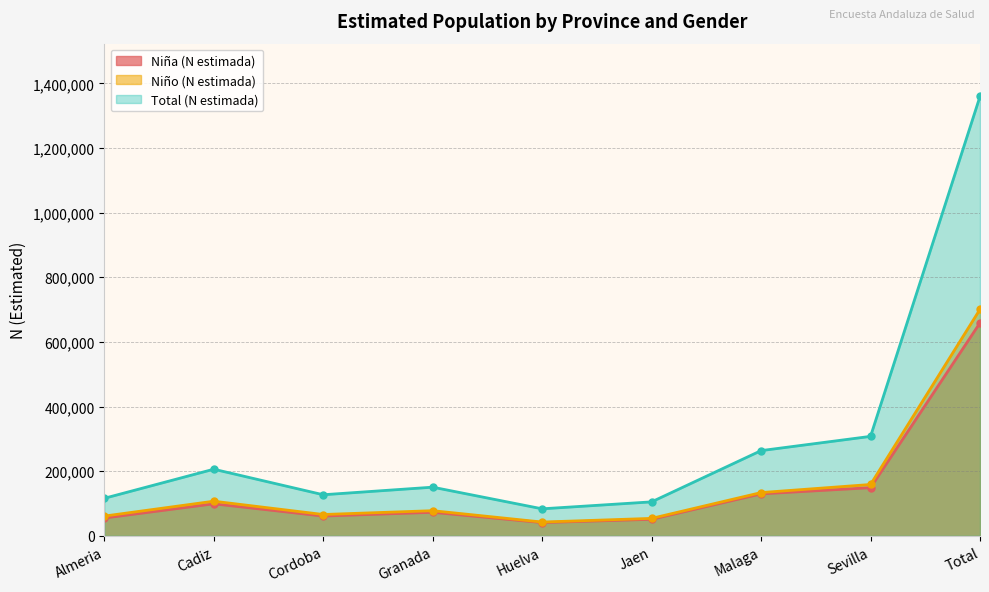

What are all the series names shown in the legend?

Niña (N estimada), Niño (N estimada), Total (N estimada)